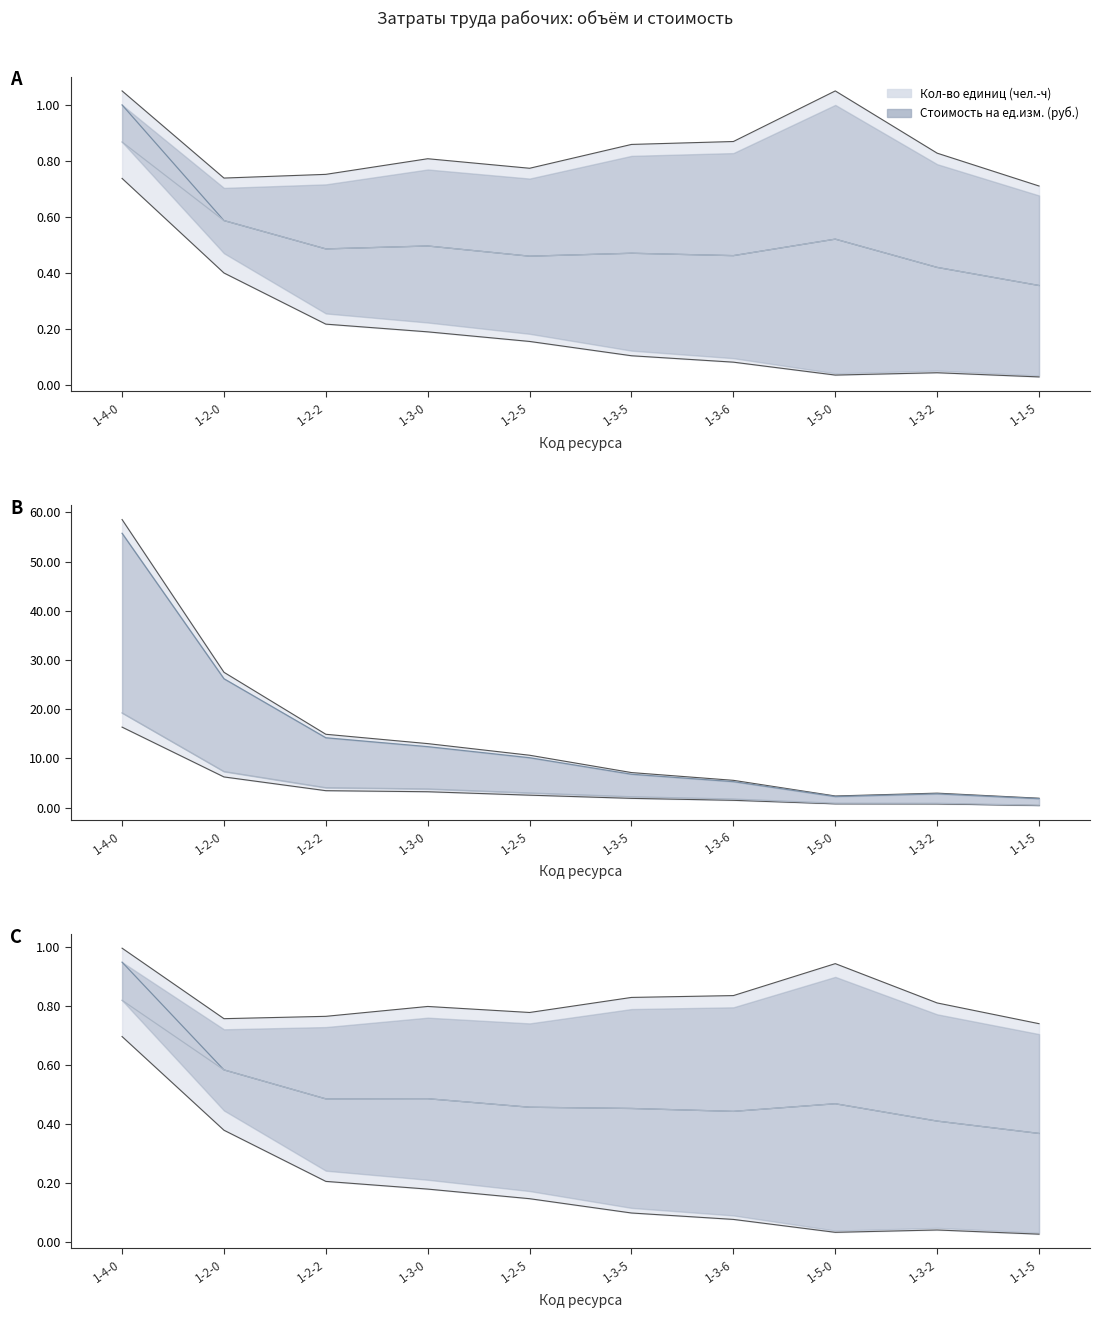

What is the difference between the values at 1-5-0 and 1-4-0?

56.2